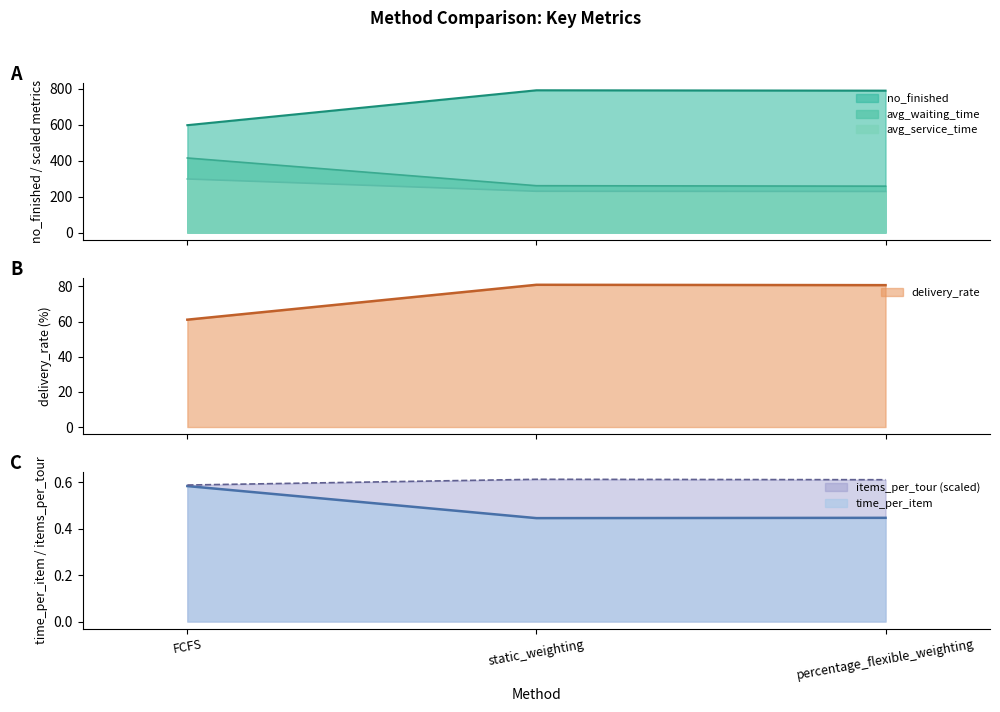

What is the label of the 1st point from the right?

percentage_flexible_weighting